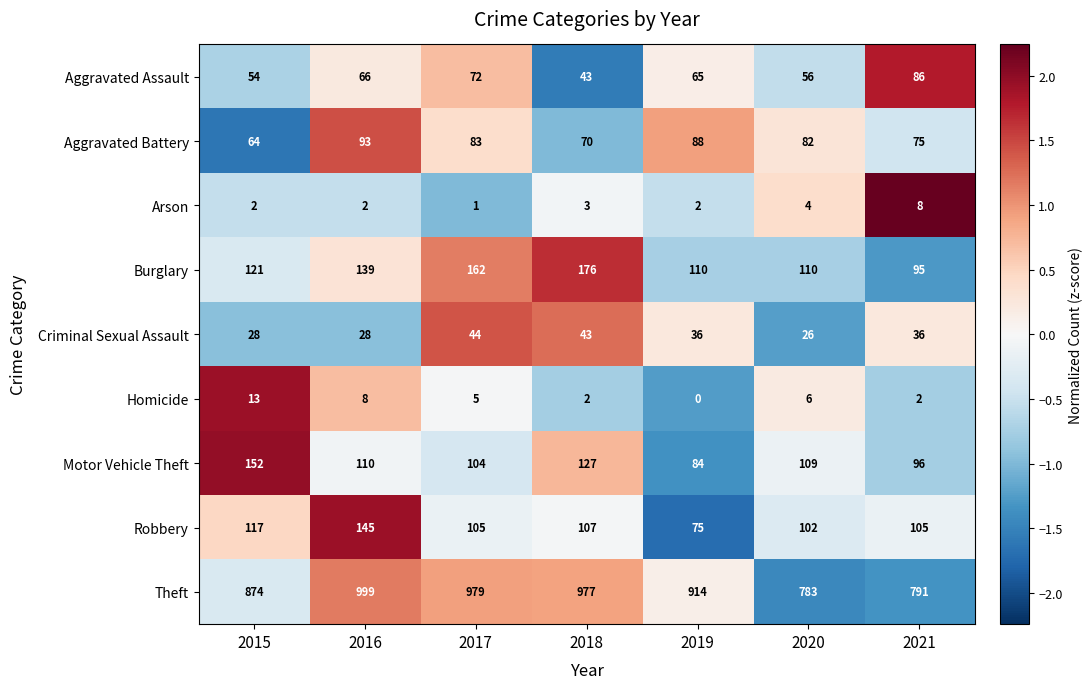

At which category does the chart reach its minimum across all series?

2019